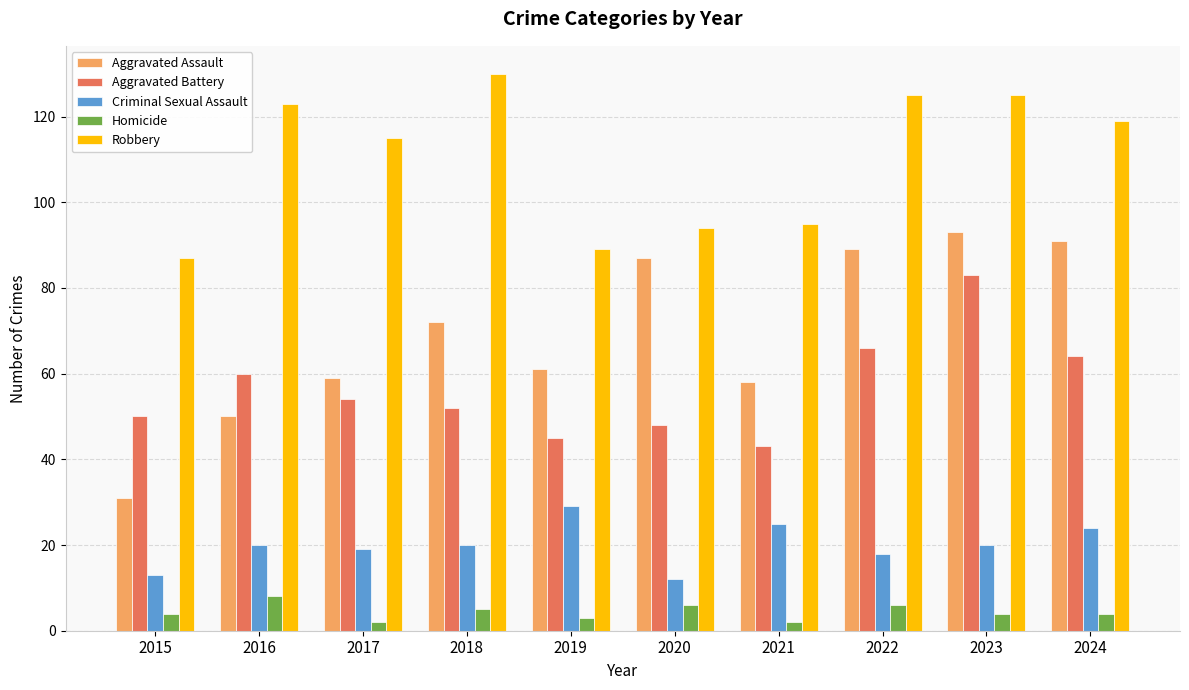

How many bars are there in total?

50